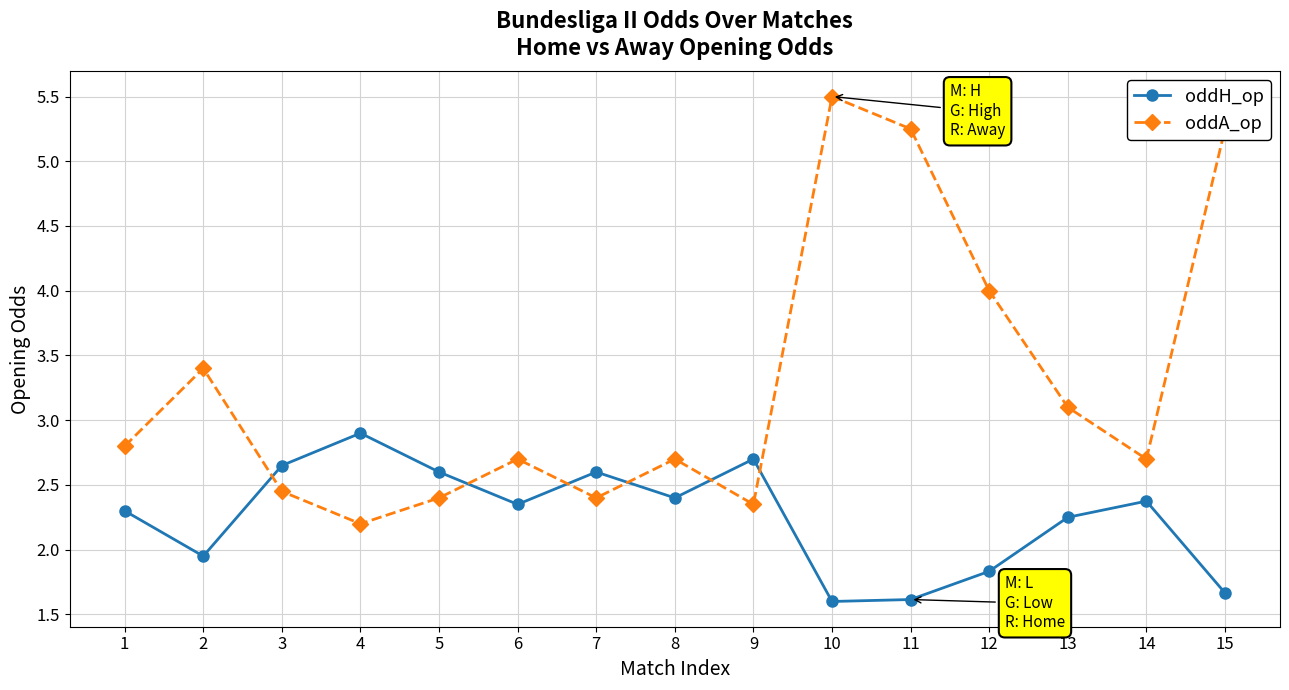

Which series ends up on top after the final intersection of oddH_op and oddA_op?

oddA_op